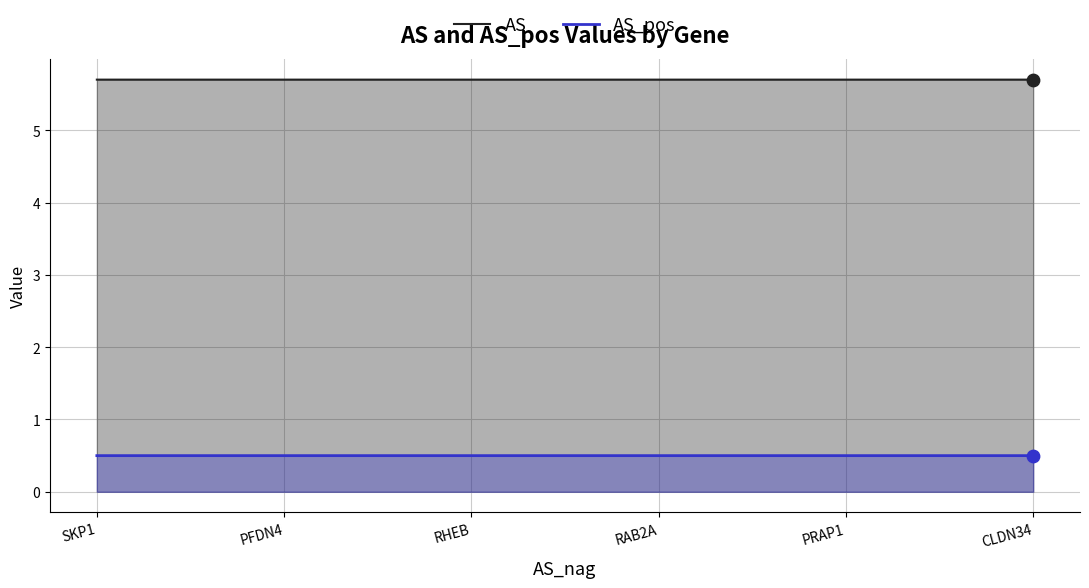

Which series has the widest spread of Y values?

AS_pos